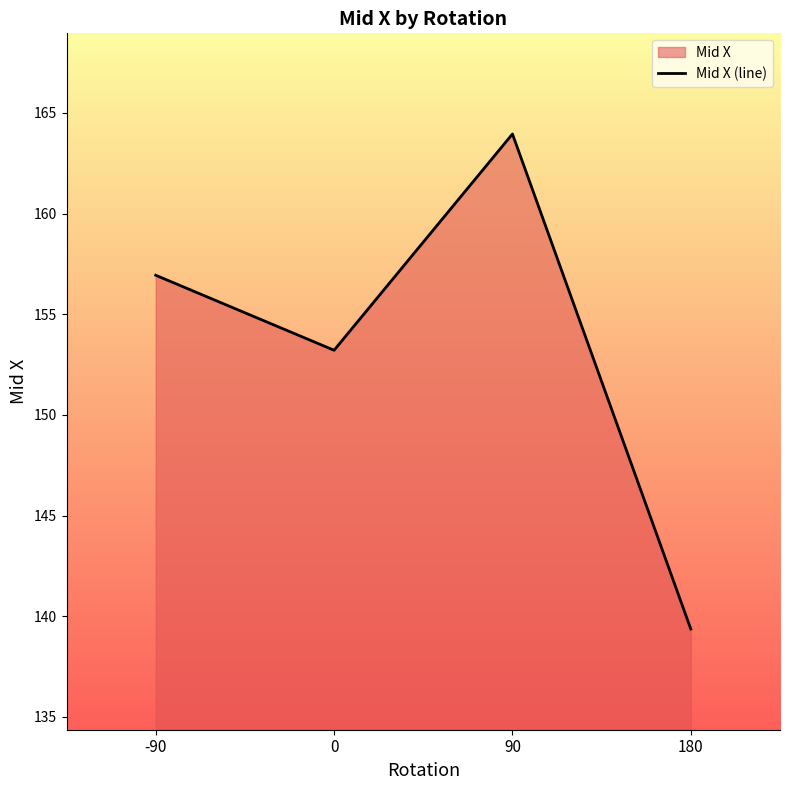

What is the change in value from -90 to 90?

+7.0